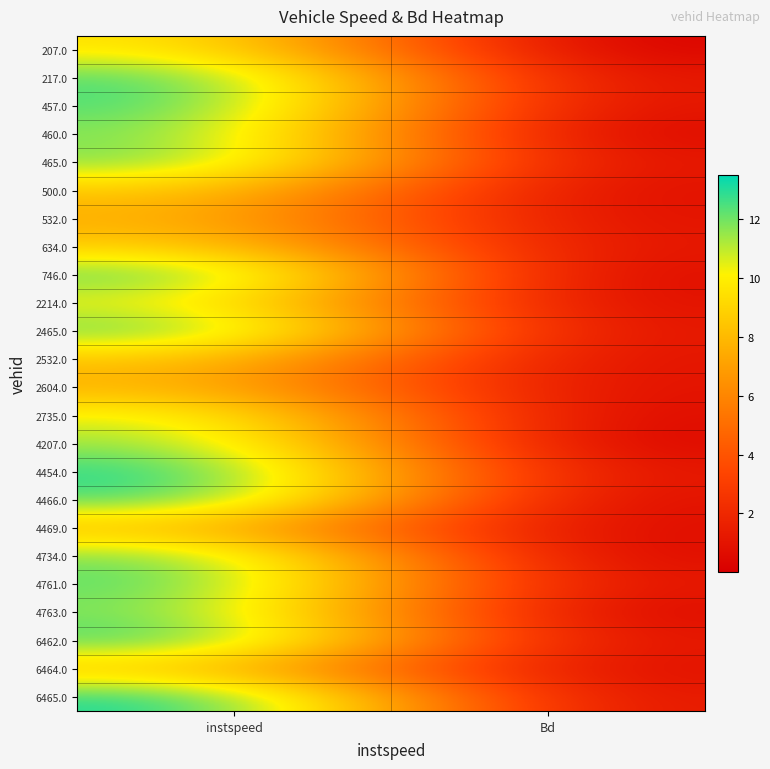

Between Bd and instspeed, which is larger?

instspeed